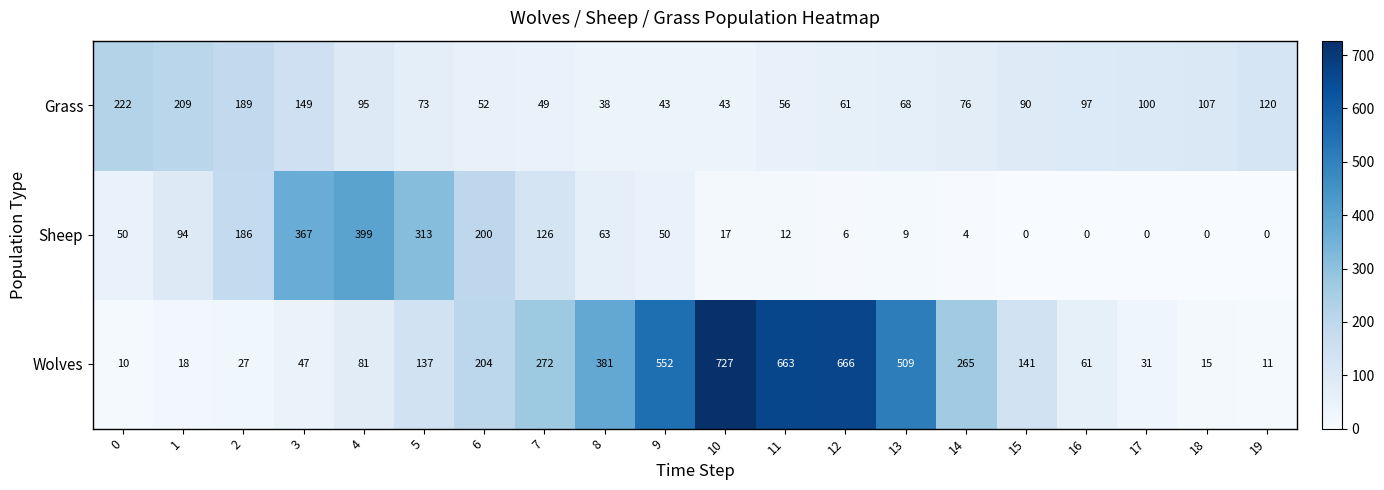

What is the total value across all series at 5?

523